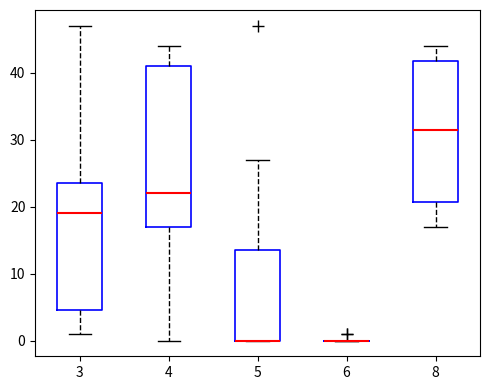

Reading left to right, transcribe this box plot: for each box, give where its median line is, the range the box spans, and where its two whiskers end, as read against the y-axis. The values are not printed on the chart, so give them approximately, as read against the axis.

3: median 19, box 5 to 24, whiskers 1 to 47
4: median 22, box 17 to 41, whiskers 0 to 44
5: median 0 (drawn on the box's lower edge), box 0 to 14, whiskers 0 to 27
6: box collapsed to a line at 0, whiskers 0 to 0
8: median 32, box 21 to 42, whiskers 17 to 44